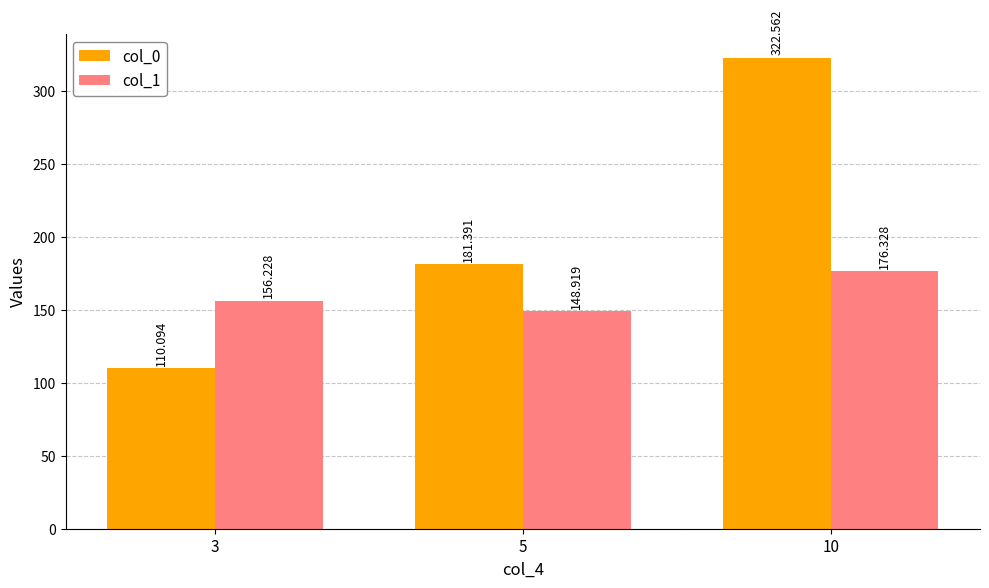

What is the sum of the col_0 values at 10 and 5?

504.0